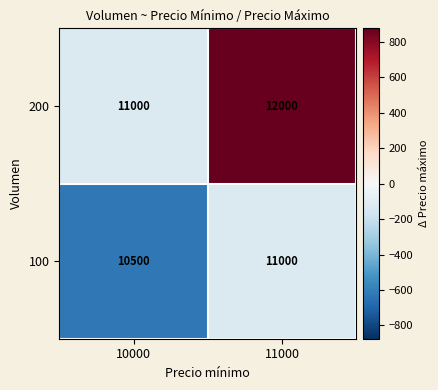

What is the total value across all series at 10000?

21500